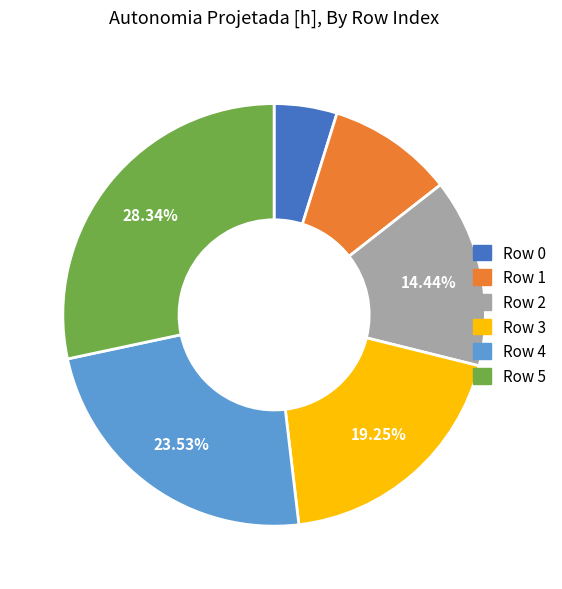

Does any single category account for the majority?

No